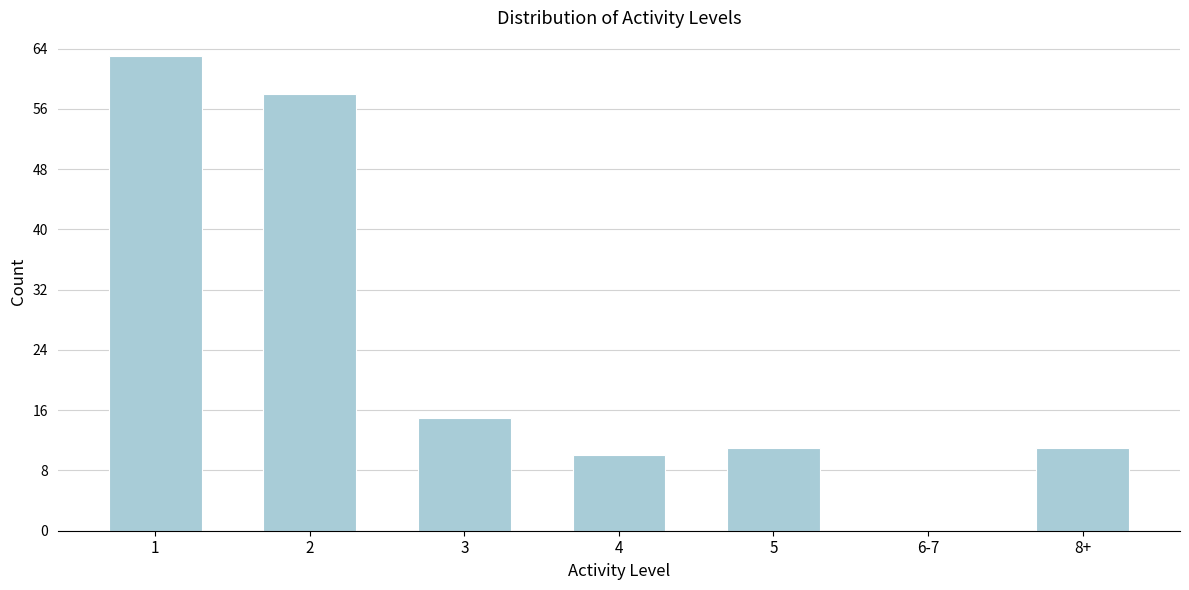

Reading left to right, list all the values displayed in this chart.

1=63	2=58	3=15	4=10	5=11	6-7=0	8+=11